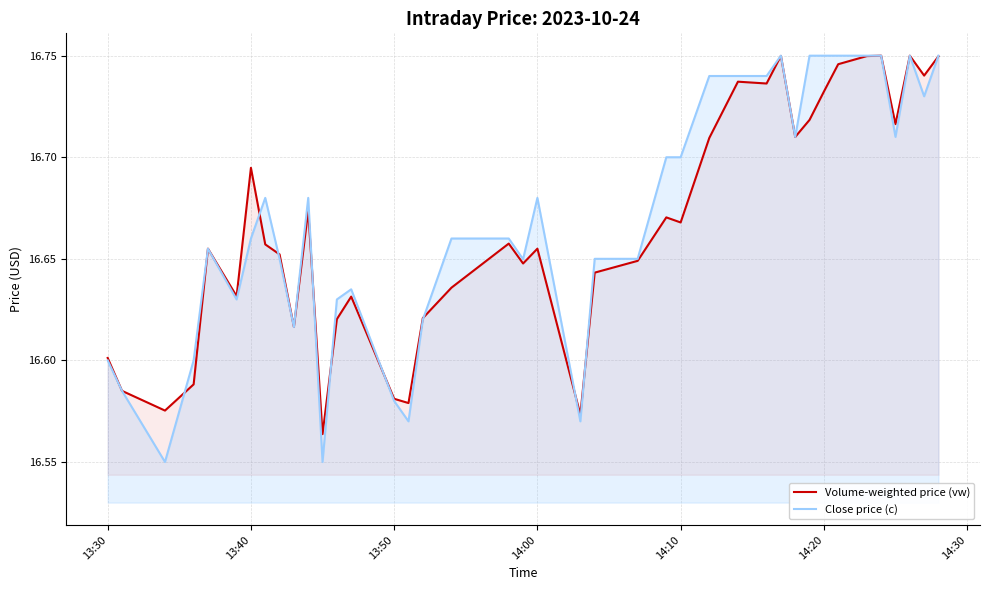

Reading left to right, extract all data points from this chart.

Volume-weighted price (vw): 16.6	16.6	16.6	16.6	16.7	16.6	16.7	16.7	16.7	16.6	16.7	16.6	16.6	16.6	16.6	16.6	16.6	16.6	16.7	16.6	16.7	16.6	16.6	16.6	16.7	16.7	16.7	16.7	16.7	16.7	16.7	16.7	16.7	16.7	16.7	16.8	16.7	16.8	16.7	16.7
Close price (c): 16.6	16.6	16.6	16.6	16.7	16.6	16.7	16.7	16.6	16.6	16.7	16.6	16.6	16.6	16.6	16.6	16.6	16.7	16.7	16.6	16.7	16.6	16.6	16.6	16.7	16.7	16.7	16.7	16.7	16.8	16.7	16.8	16.8	16.8	16.8	16.8	16.7	16.8	16.7	16.8